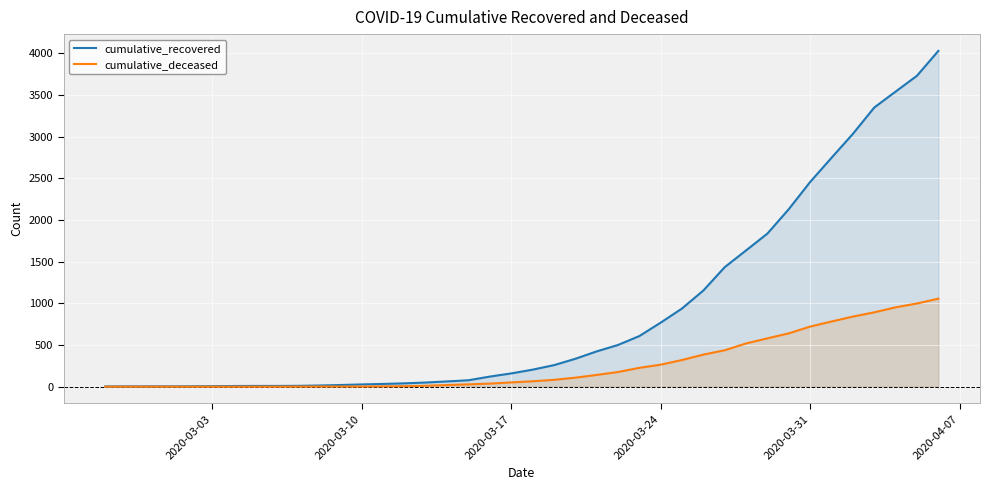

List the series in order of their peak value, highest first.

cumulative_recovered, cumulative_deceased